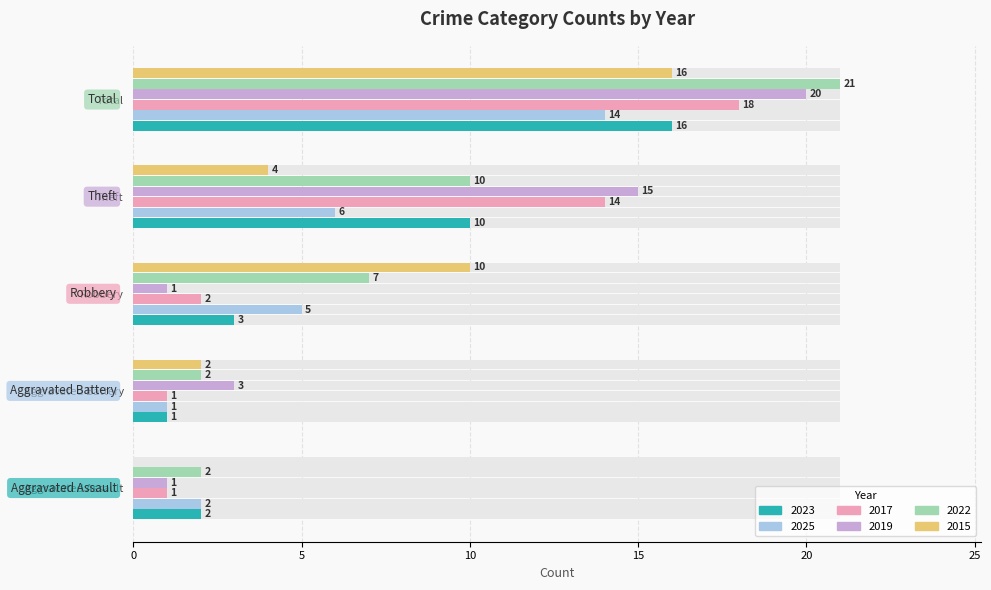

Rank the series at Aggravated Assault from lowest to highest value.

2015, 2017, 2019, 2023, 2025, 2022